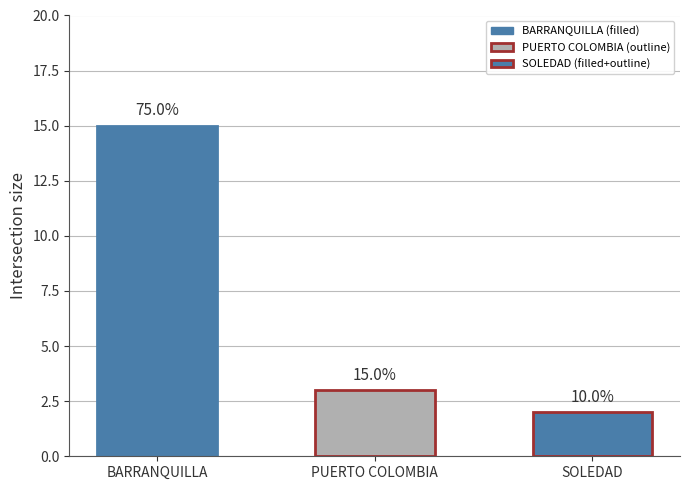

What is the change in value from PUERTO COLOMBIA to SOLEDAD?

-1